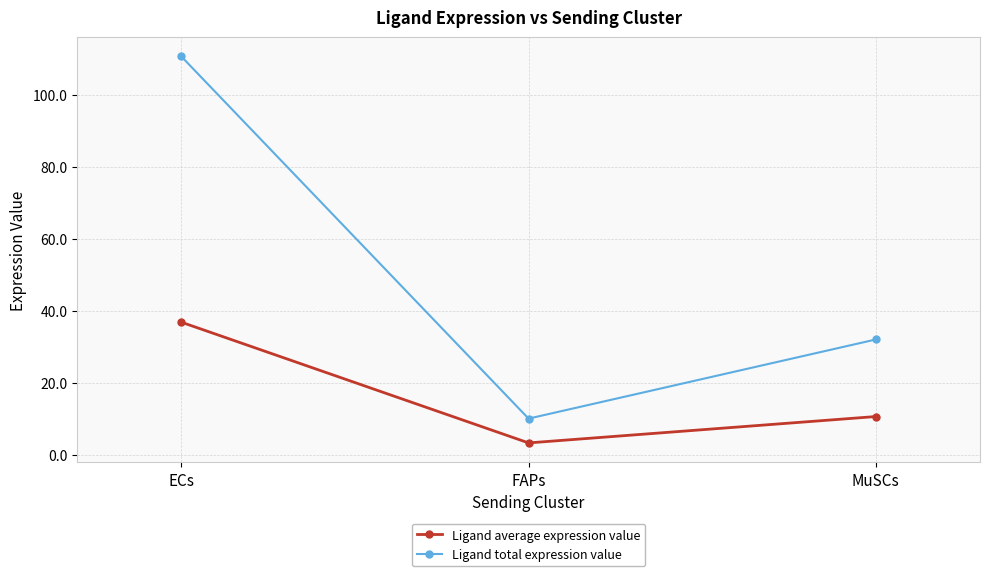

What is the difference between the maximum and minimum values in the Ligand average expression value series?

33.5